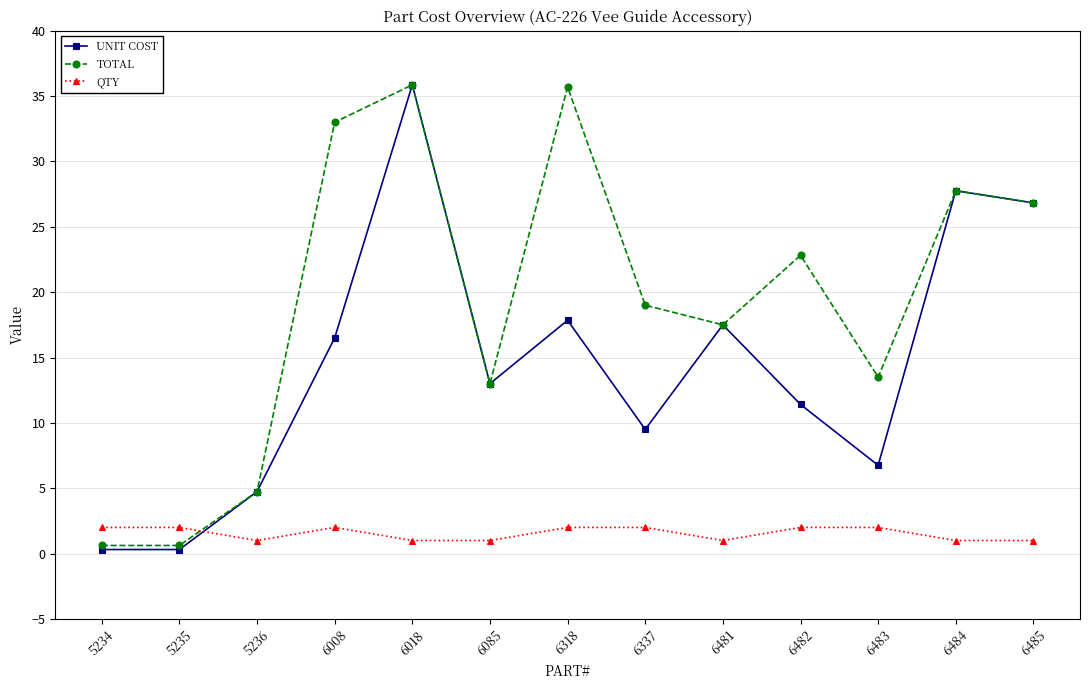

Which series changed the most between 5234 and 5236?

UNIT COST